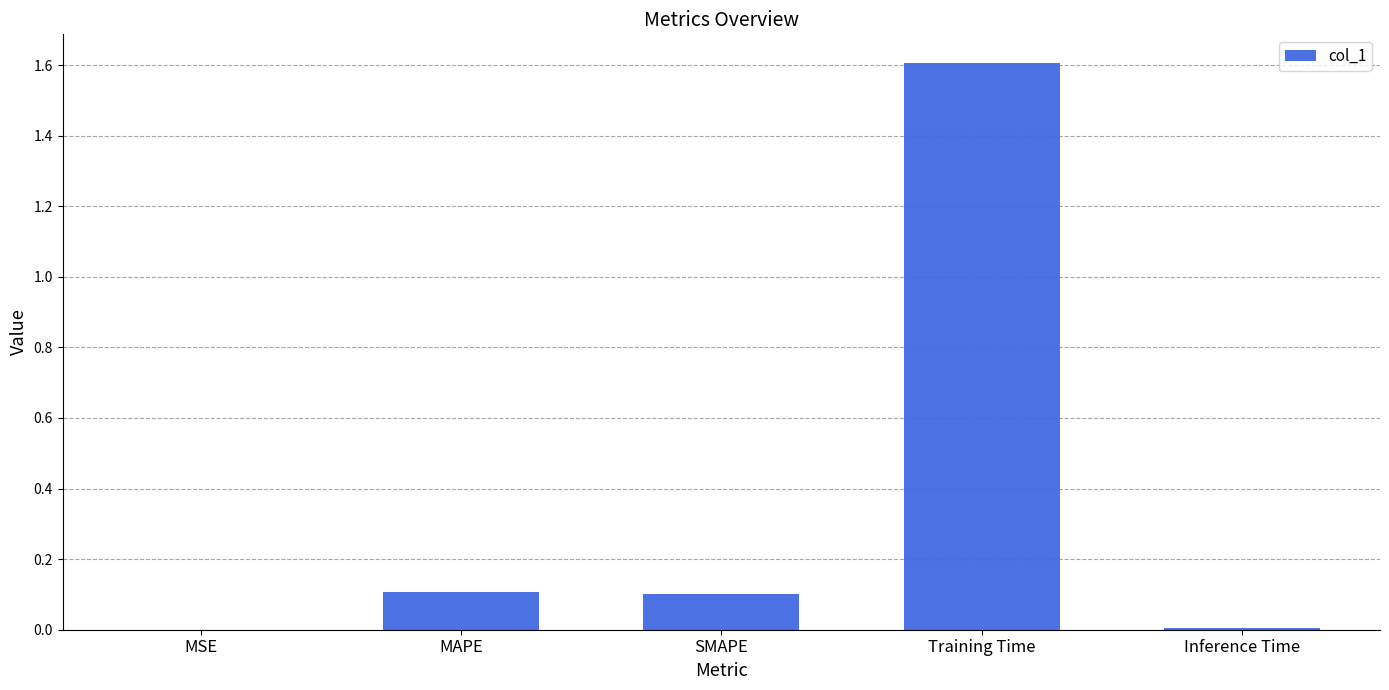

What is the sum of all values?

1.8